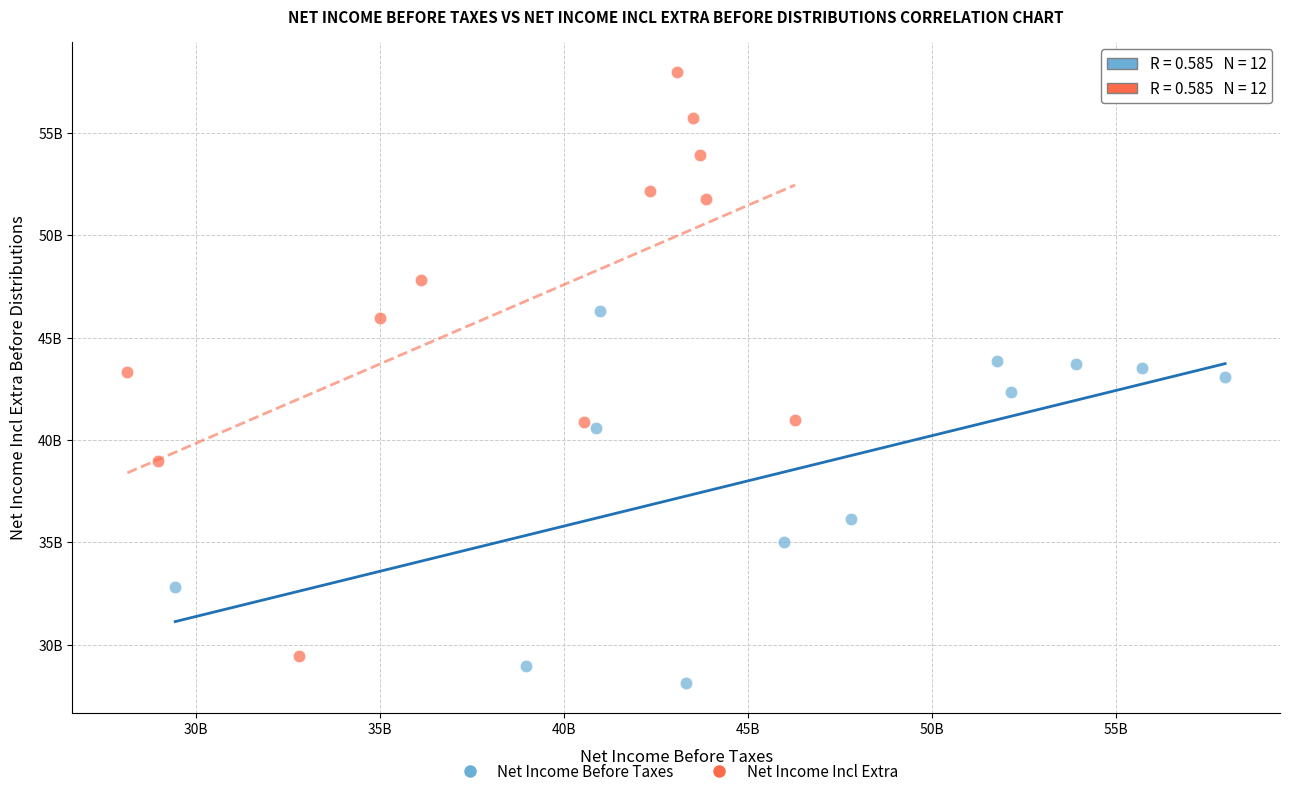

Which series has the widest spread of Y values?

Net Income Incl Extra